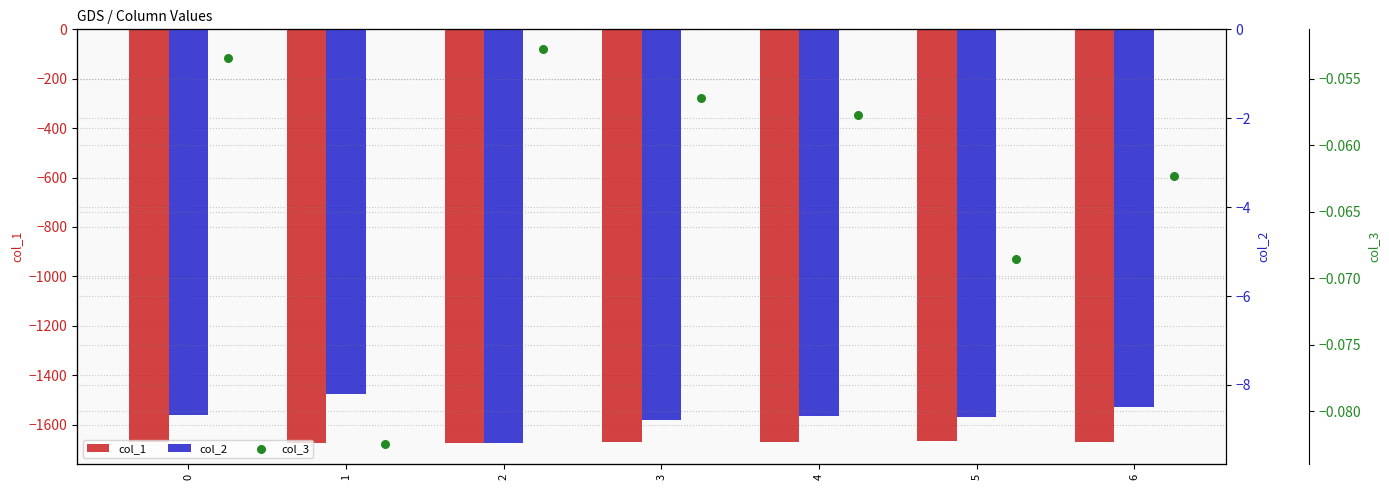

What is the total value across all series at 6?

-1678.6